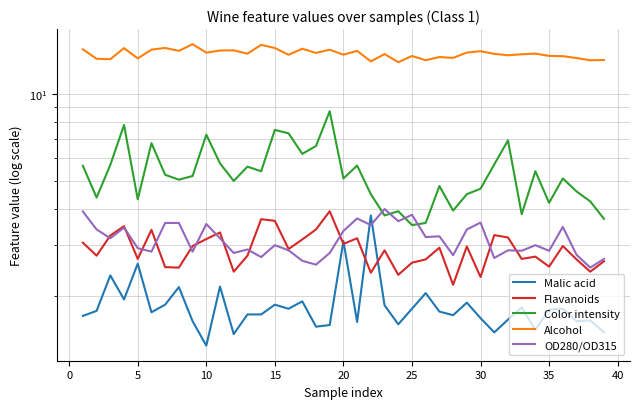

What is the difference between the maximum and minimum values in the OD280/OD315 series?

1.5